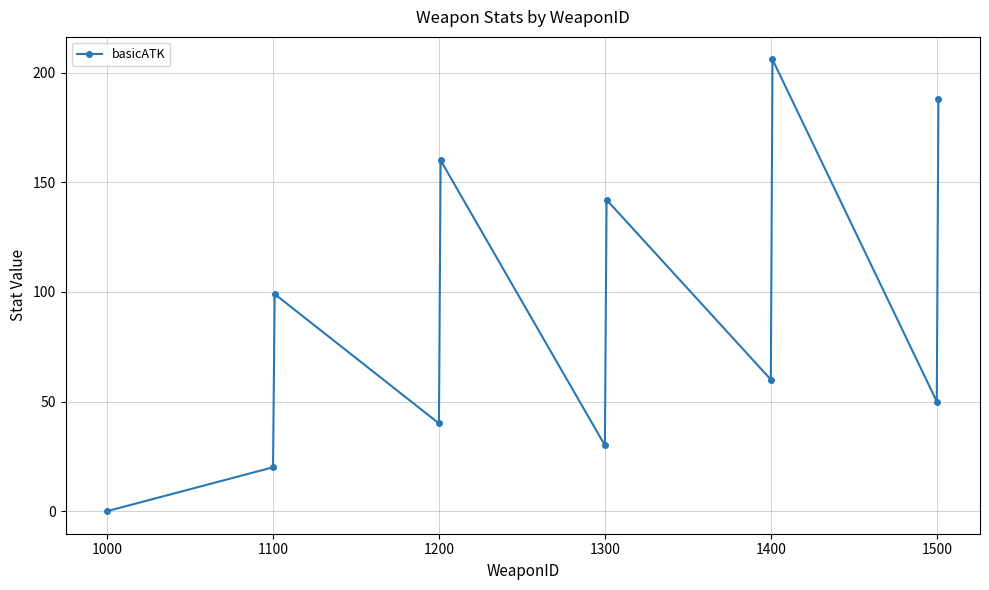

What is the value of the 8th point from the left?

60